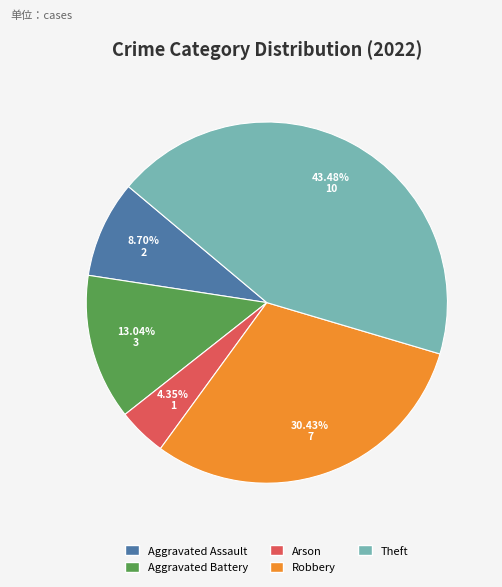

Is there any slice that represents more than half of the pie?

No